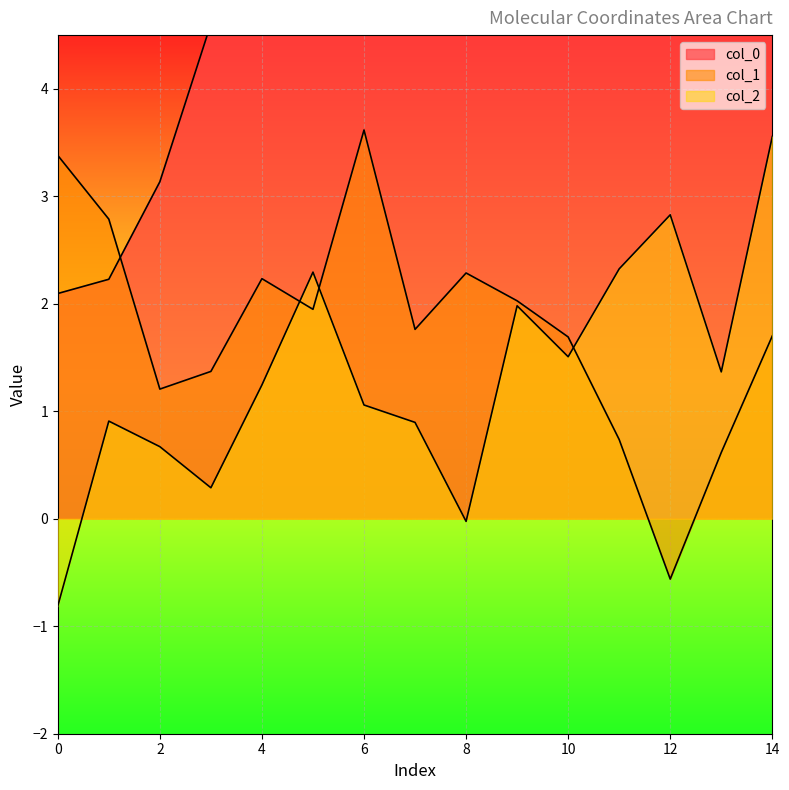

What is the difference between the maximum and second lowest values in the col_1 series?

3.0